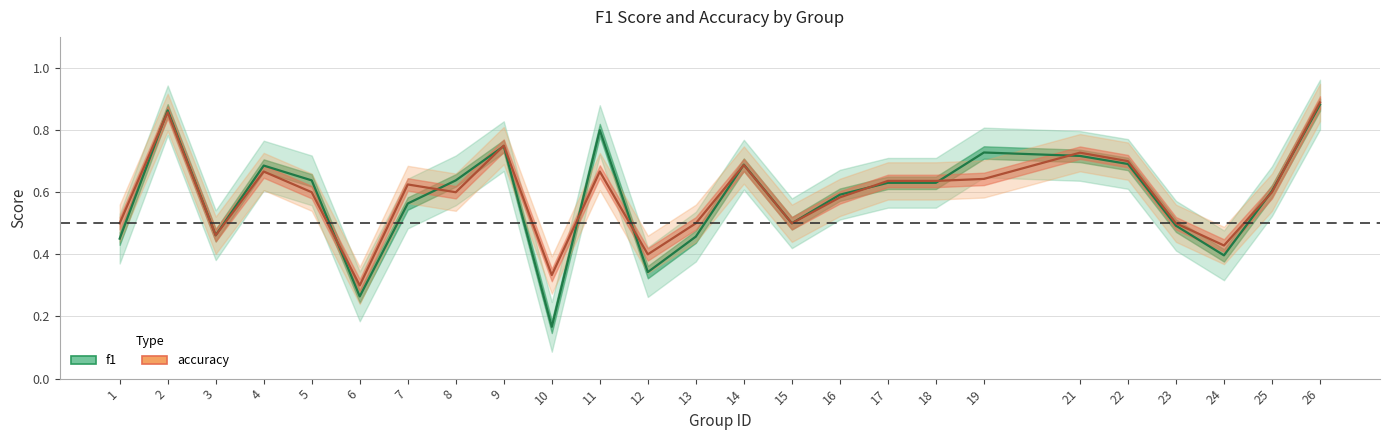

Is it true that accuracy equals 0.5 at 15?

True